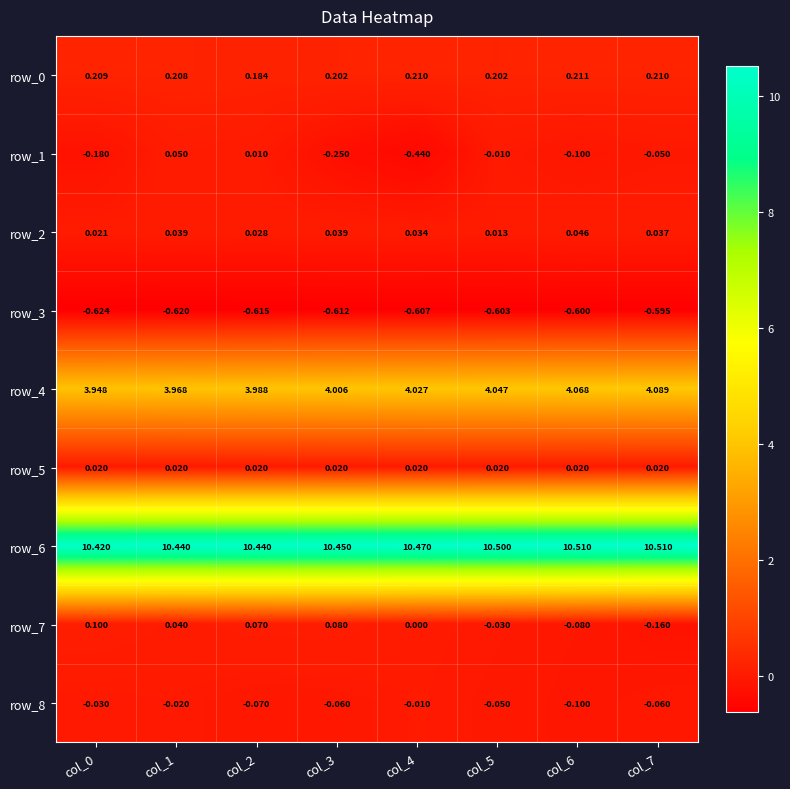

Count the number of categories in the chart.

8